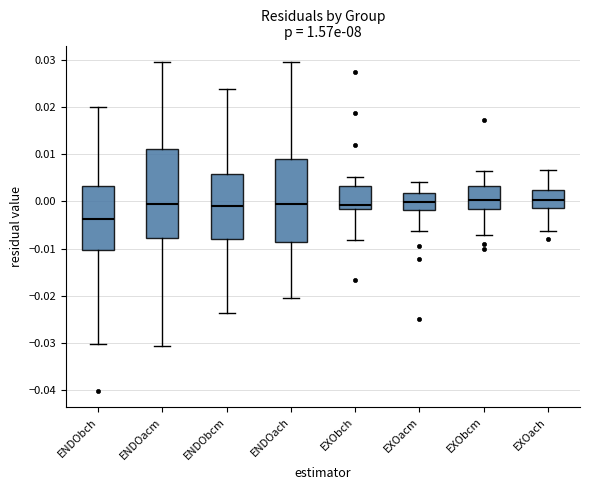

Reading left to right, read every box against the y-axis: the position of its median line, the range the box covers, and the ends of its whiskers. The values are not printed on the chart, so give them approximately, as read against the axis.

ENDObch: median -0.004, box -0.010 to 0.003, whiskers -0.030 to 0.020
ENDOacm: median -0.001, box -0.008 to 0.011, whiskers -0.031 to 0.030
ENDObcm: median -0.001, box -0.008 to 0.006, whiskers -0.024 to 0.024
ENDOach: median 0.000, box -0.009 to 0.009, whiskers -0.021 to 0.030
EXObch: median -0.001, box -0.002 to 0.003, whiskers -0.008 to 0.005
EXOacm: median 0.000, box -0.002 to 0.002, whiskers -0.006 to 0.004
EXObcm: median 0.000, box -0.002 to 0.003, whiskers -0.007 to 0.007
EXOach: median 0.000, box -0.001 to 0.002, whiskers -0.006 to 0.007